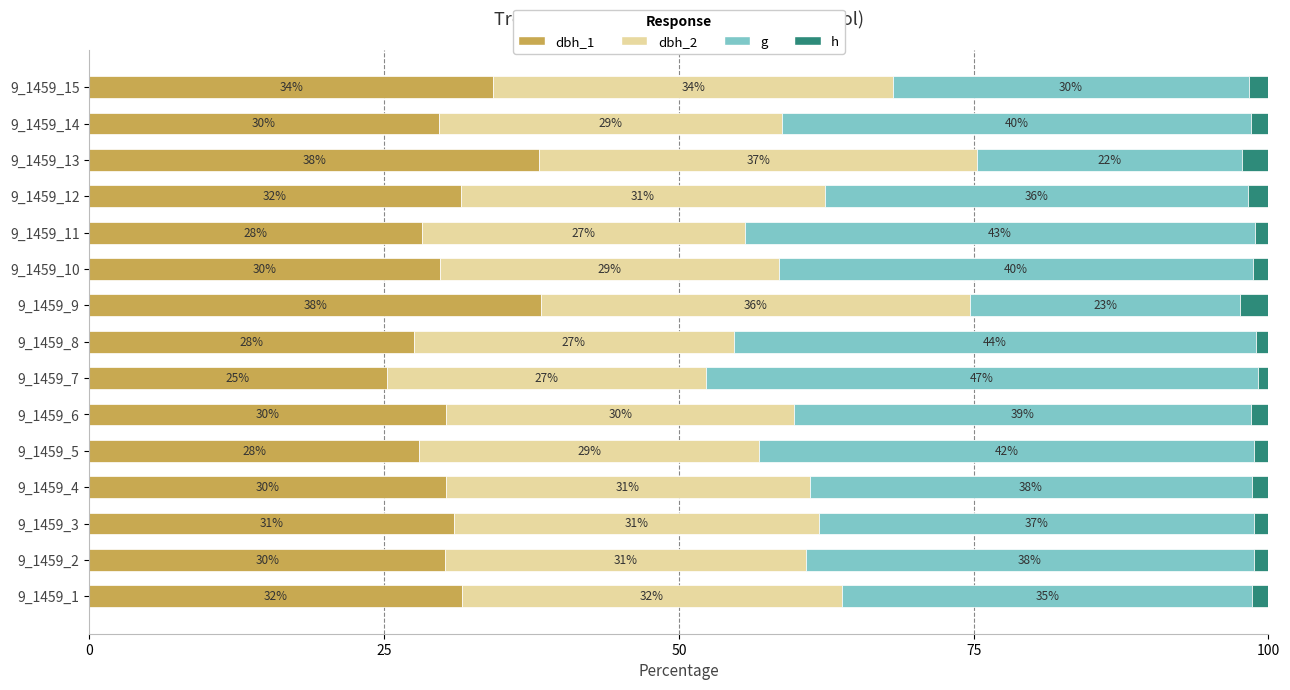

What is the total value across all series at 9_1459_14?

100.0